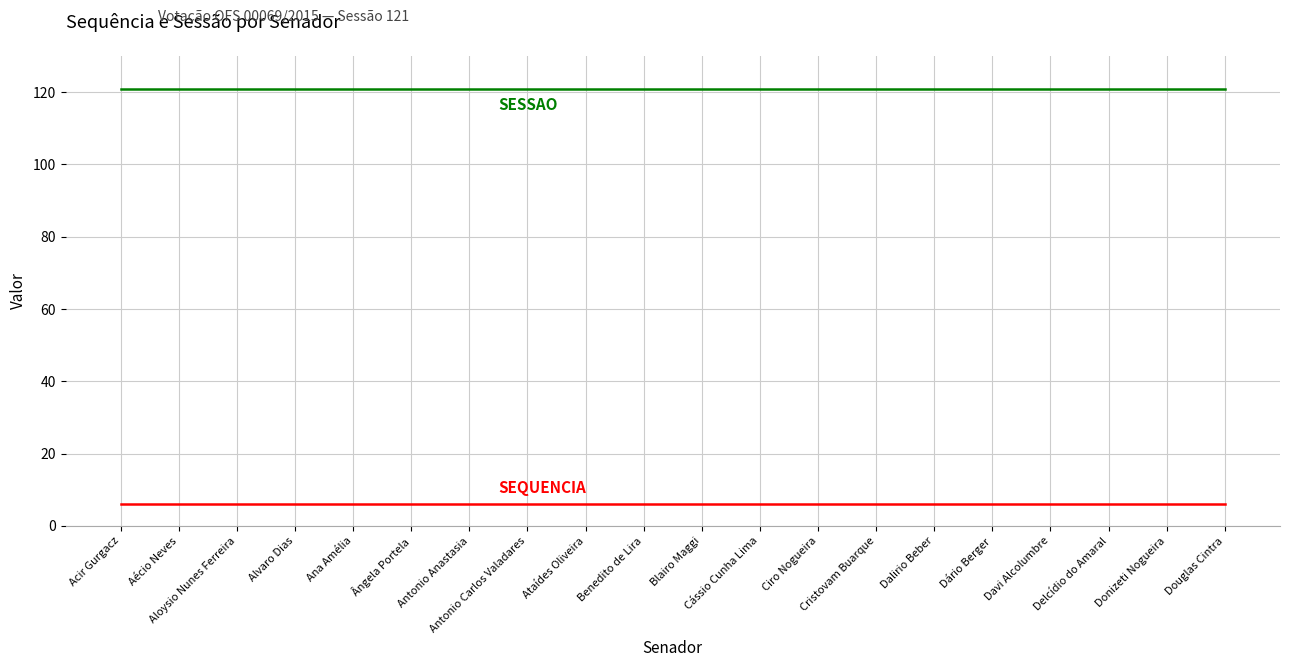

What is the minimum value shown in the chart?

6